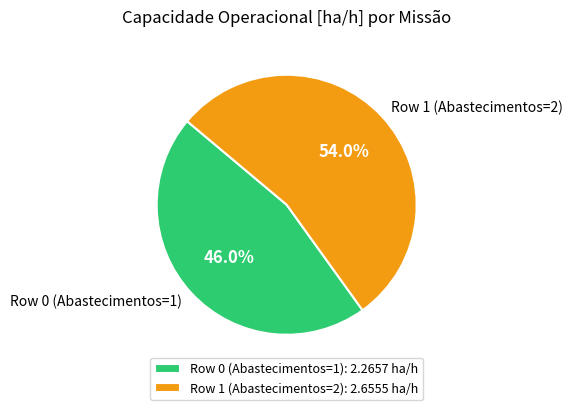

What is the majority slice?

Row 1 (Abastecimentos=2)